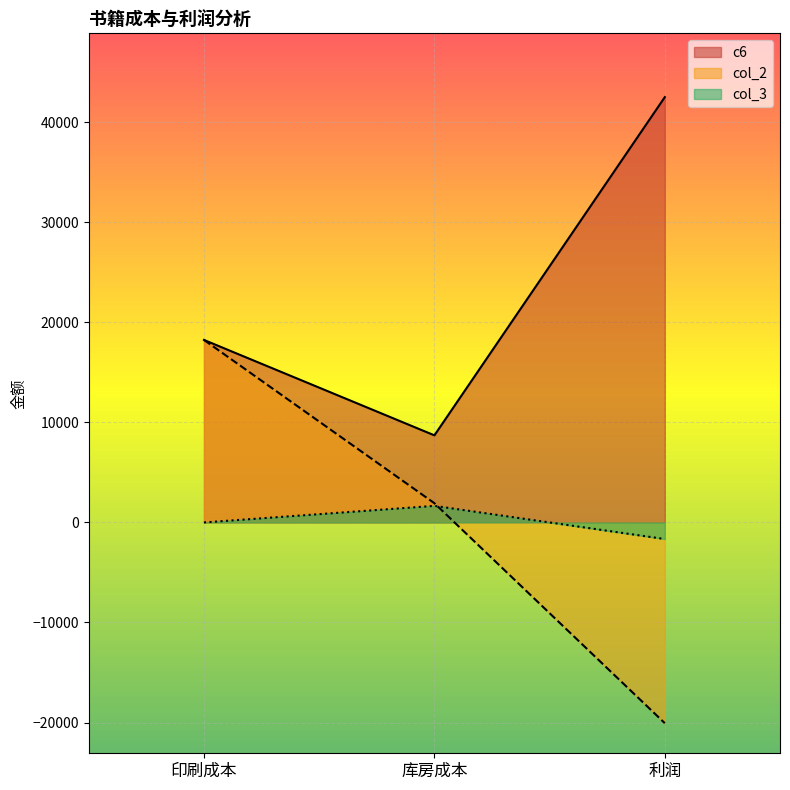

Reading right to left, list all the values displayed in this chart.

c6: 利润=42515.4	库房成本=8706.8	印刷成本=18242.8
col_2: 利润=-20065.2	库房成本=1921.4	印刷成本=18242.8
col_3: 利润=-1658.5	库房成本=1658.5	印刷成本=0.0